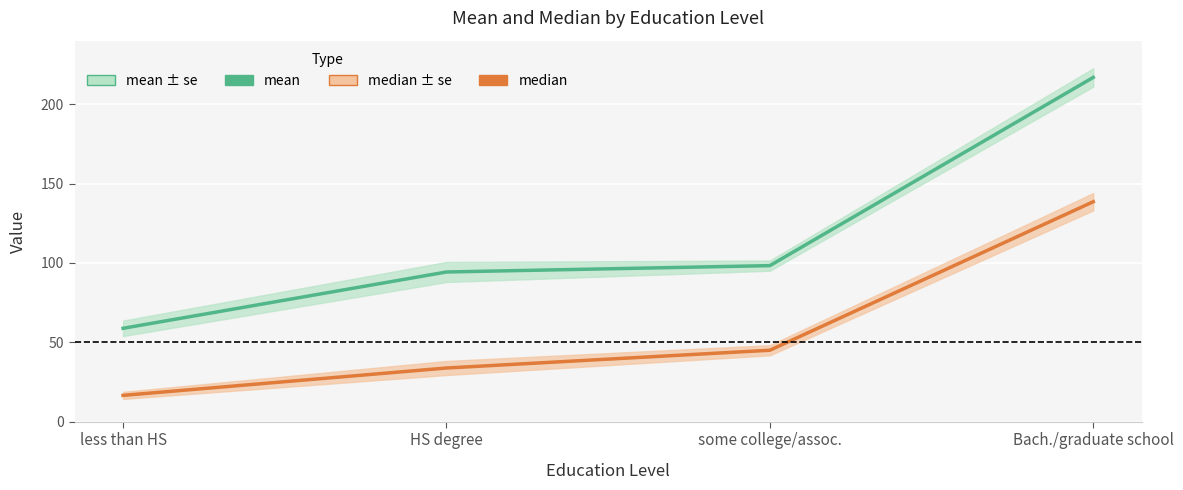

How many categories are shown in the chart?

4